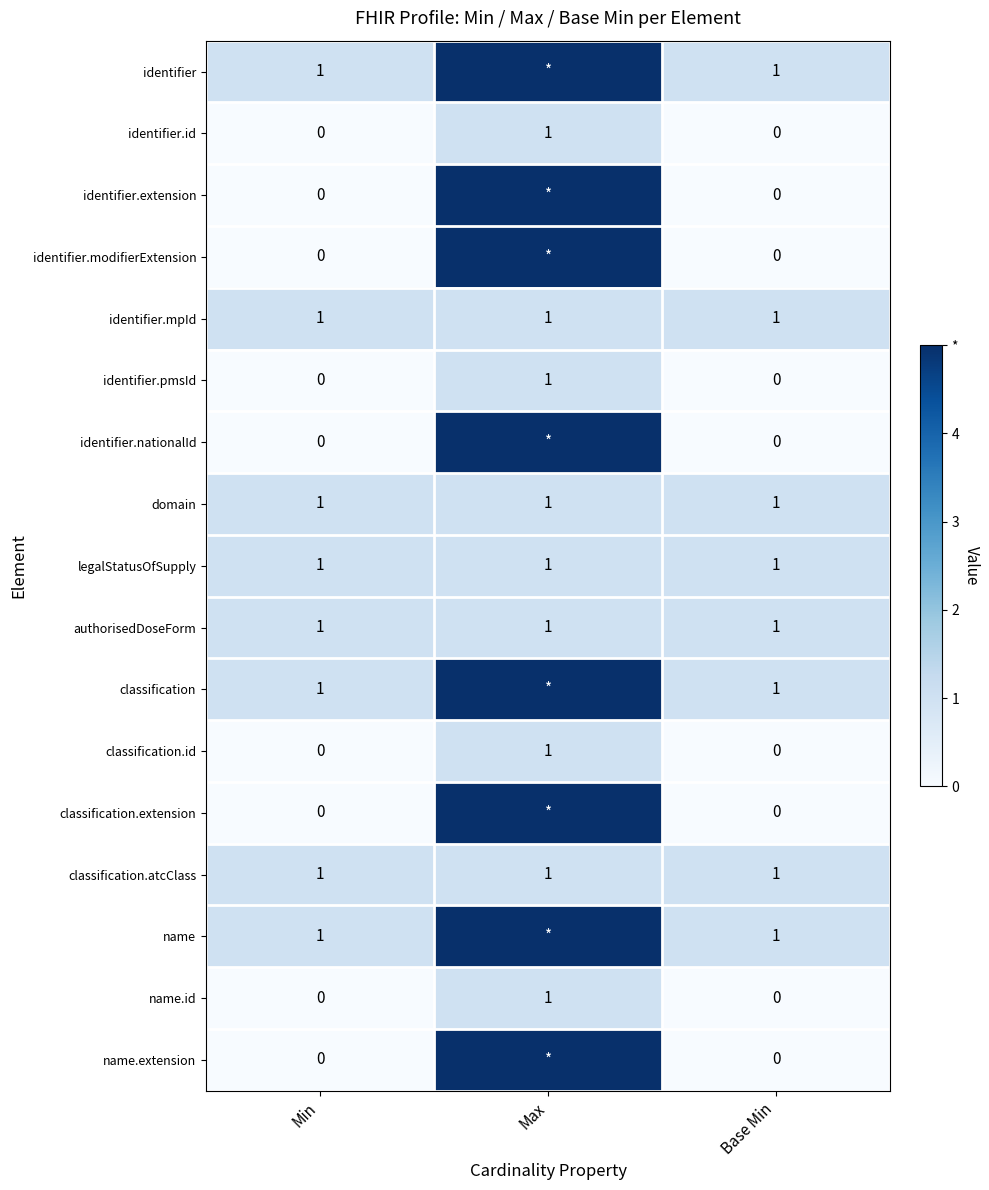

What is the total value across all series at Min?

8